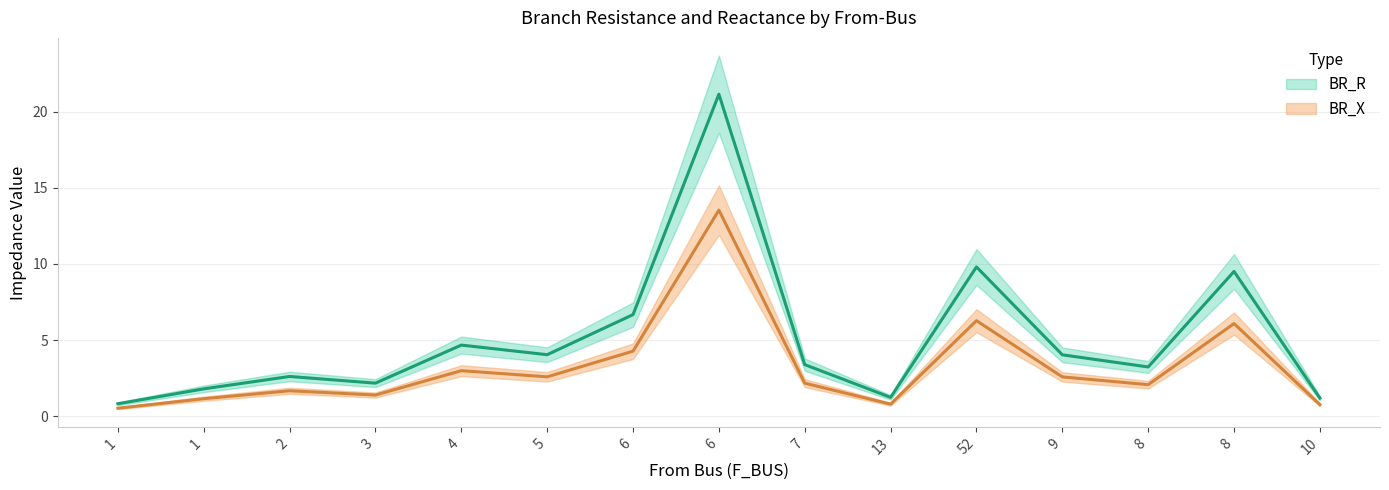

Is it true that BR_X equals 2.6 at 9?

True